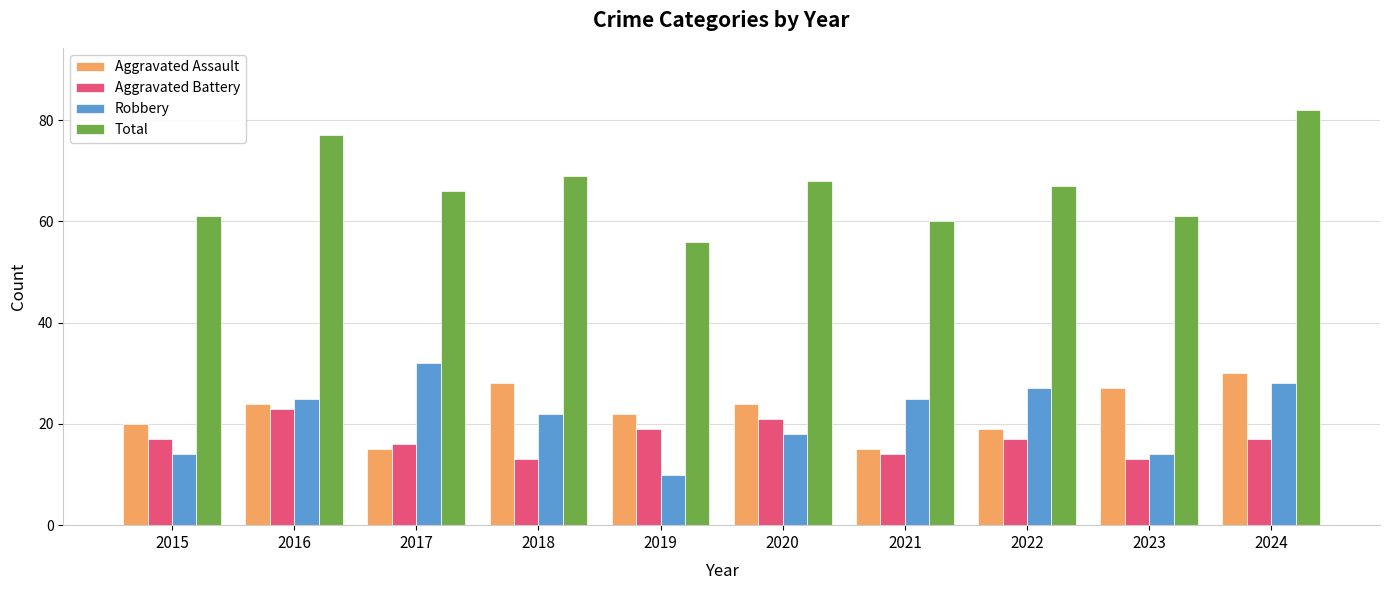

The Robbery series shows 16 at 2019. True or false?

False